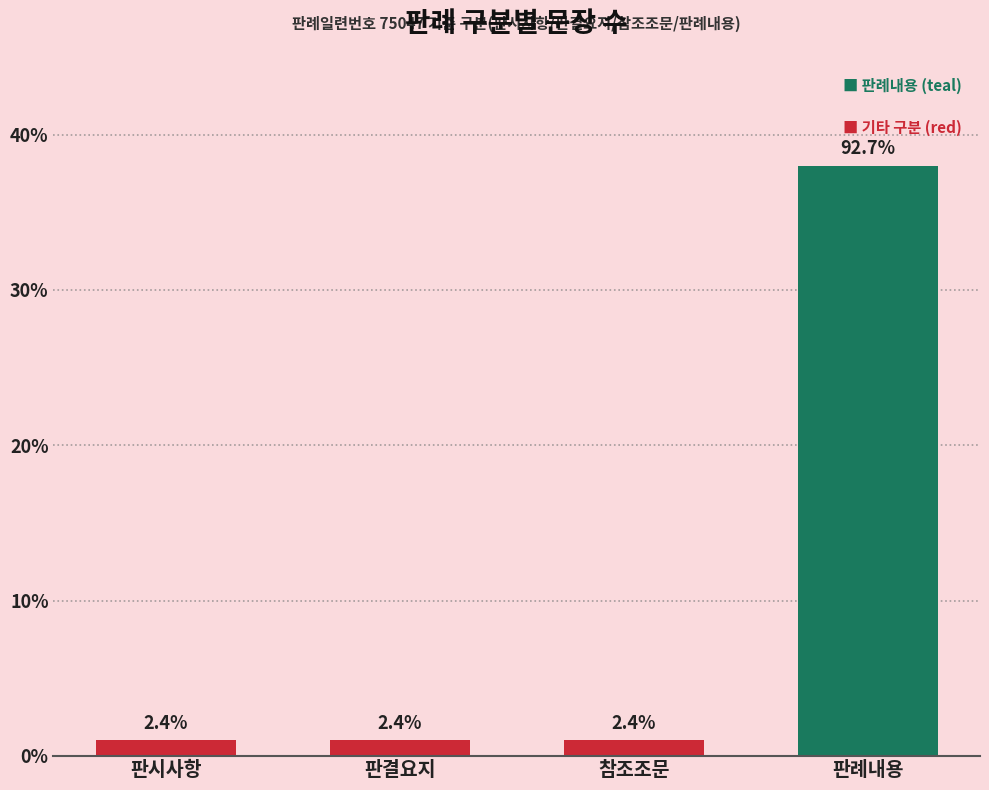

How many bars are there in total?

4